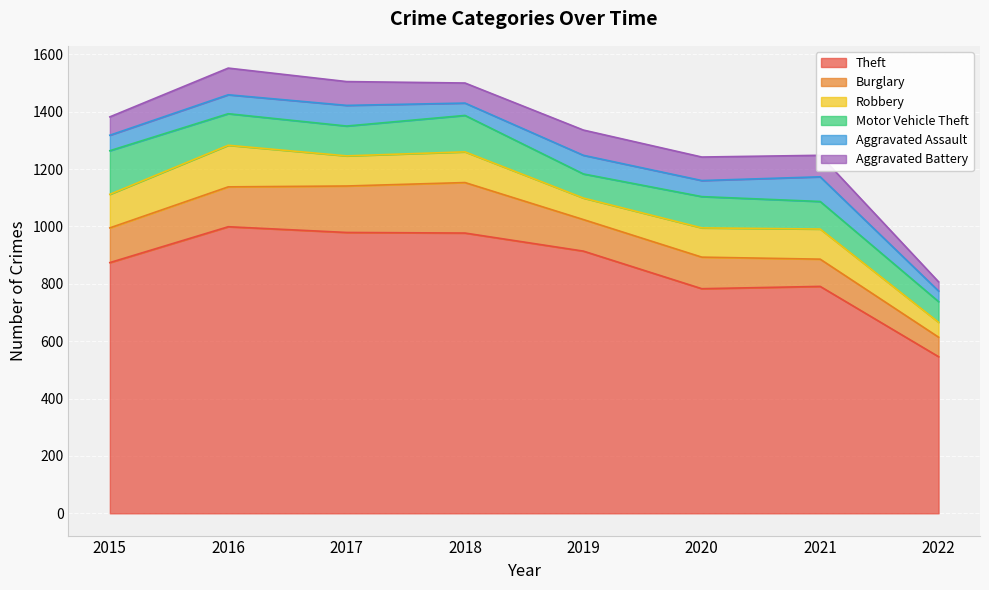

What are all the series names shown in the legend?

Theft, Burglary, Robbery, Motor Vehicle Theft, Aggravated Assault, Aggravated Battery